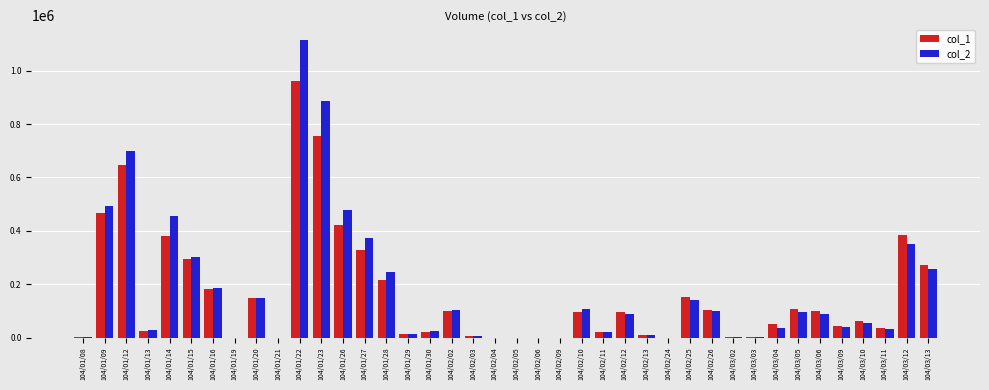

The value of col_2 at 104/02/05 is 0. True or false?

True